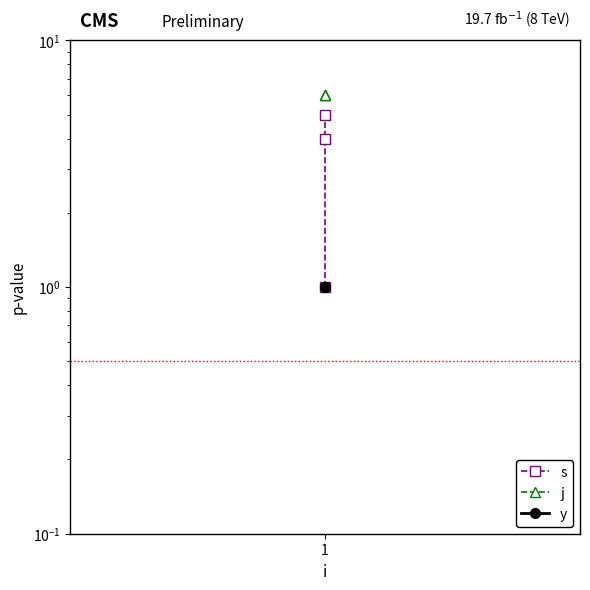

True or false: j has a value of 6 at 1.

True